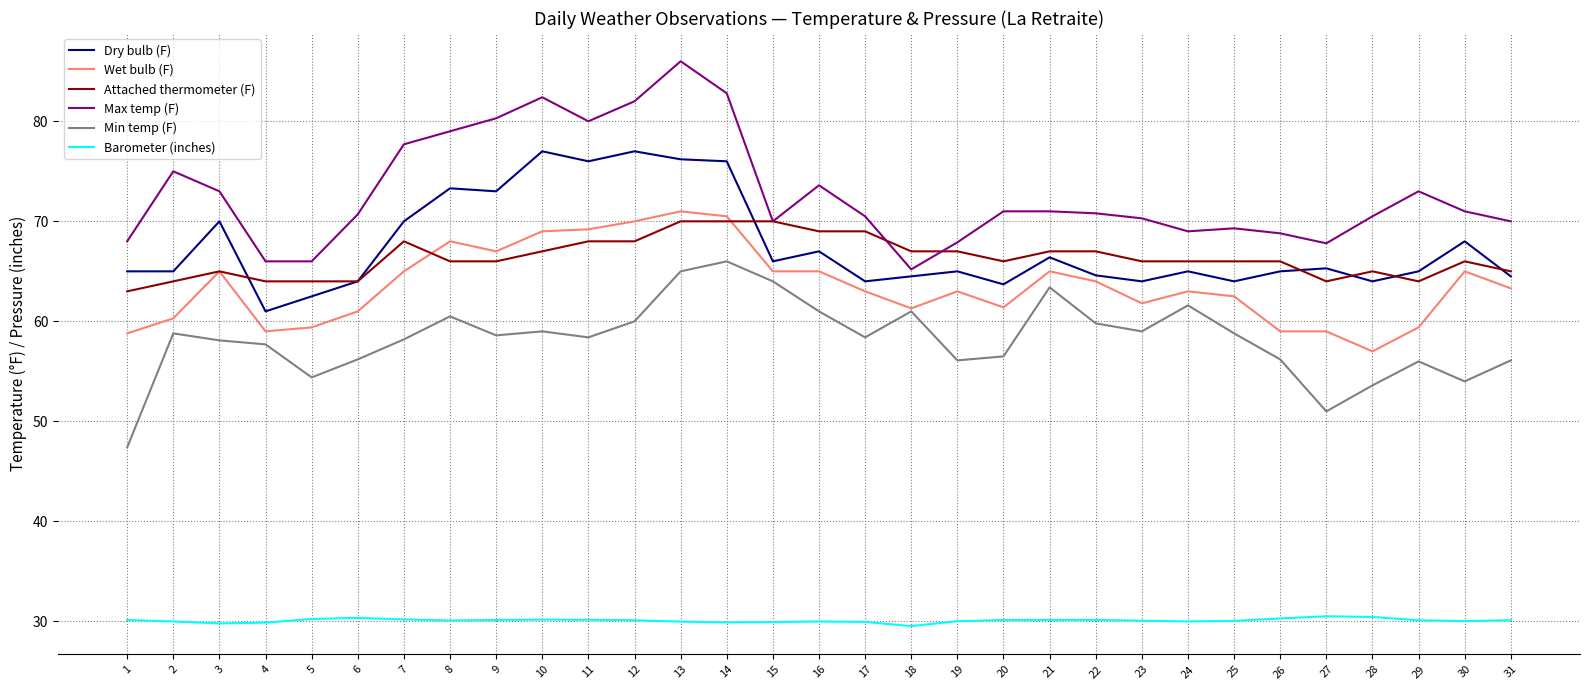

What is the sum of the Barometer (inches) values at 7 and 29?

60.3